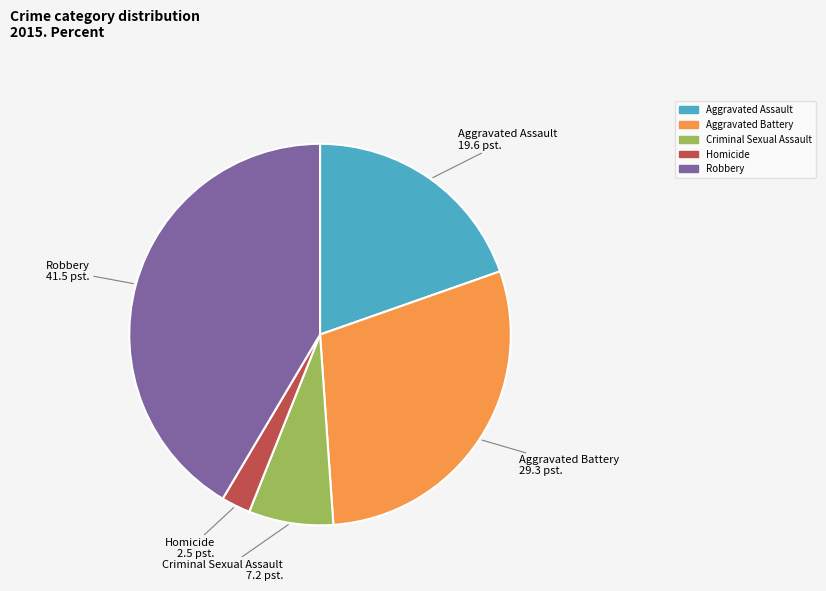

How many slices are in this pie chart?

5